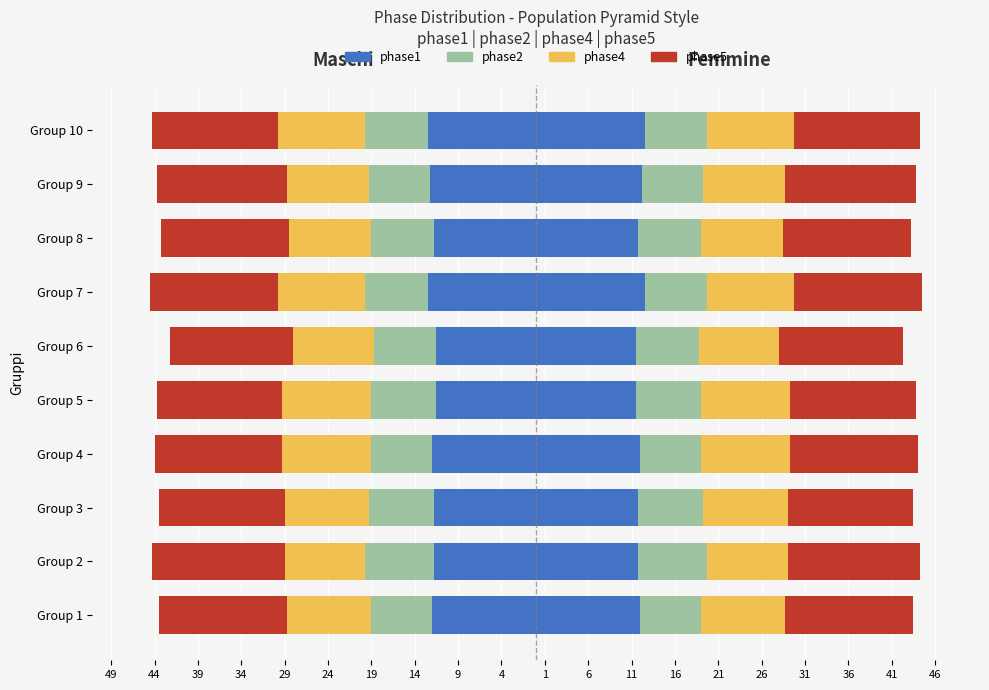

True or false: phase2 has a value of -3.8 at Group 8.

False